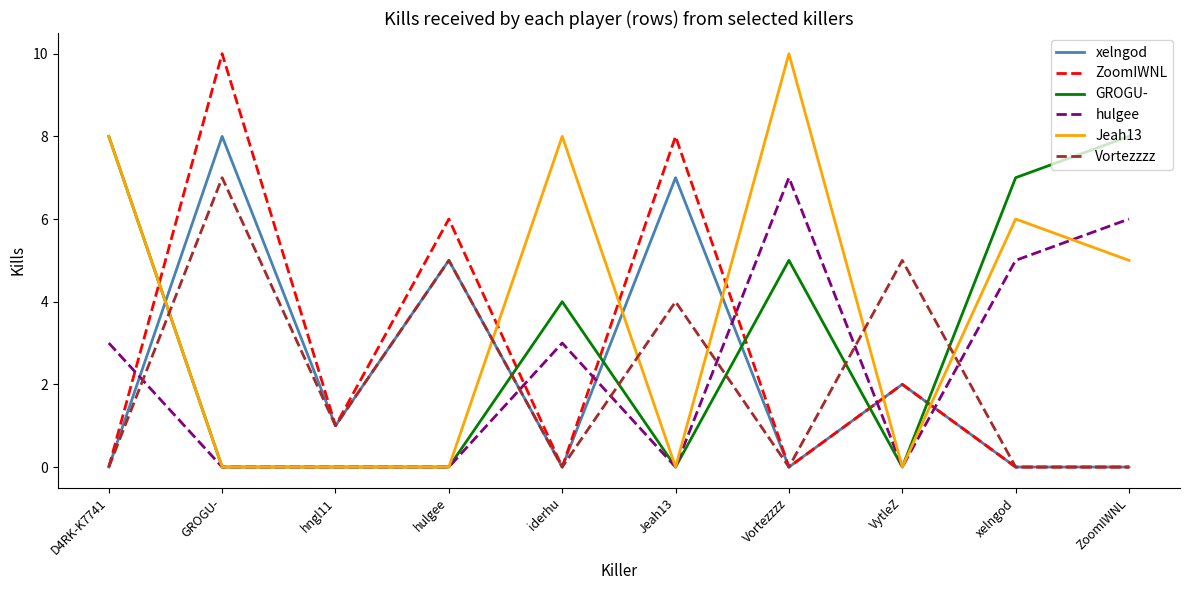

What position from the left is GROGU-?

2